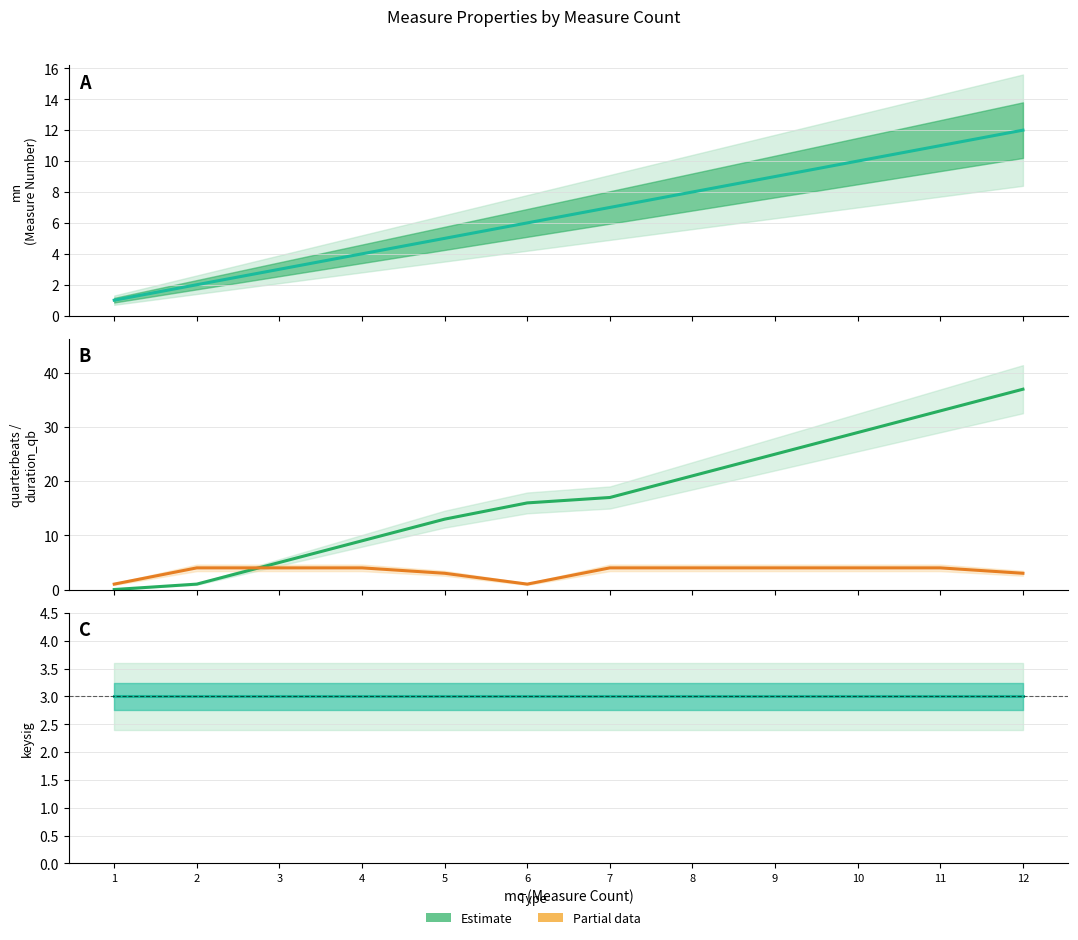

Count the duration_qb values in the range 3 to 4.

10